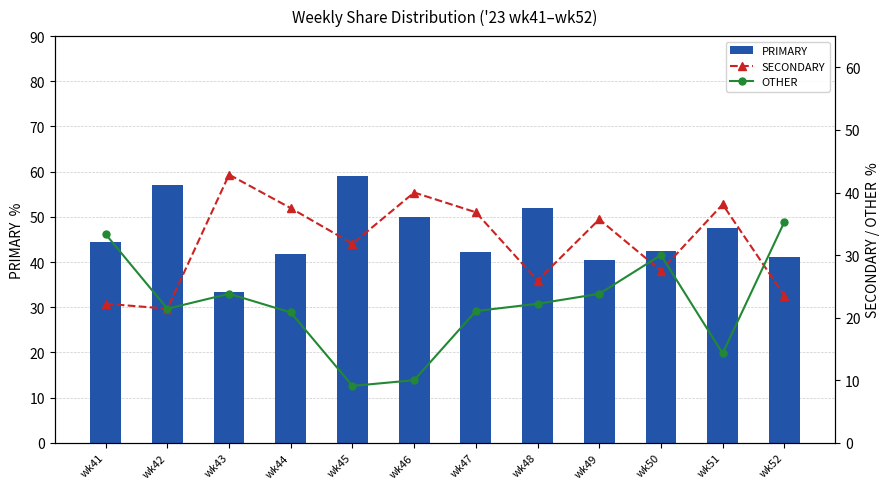

Which series has the largest total across all categories?

PRIMARY